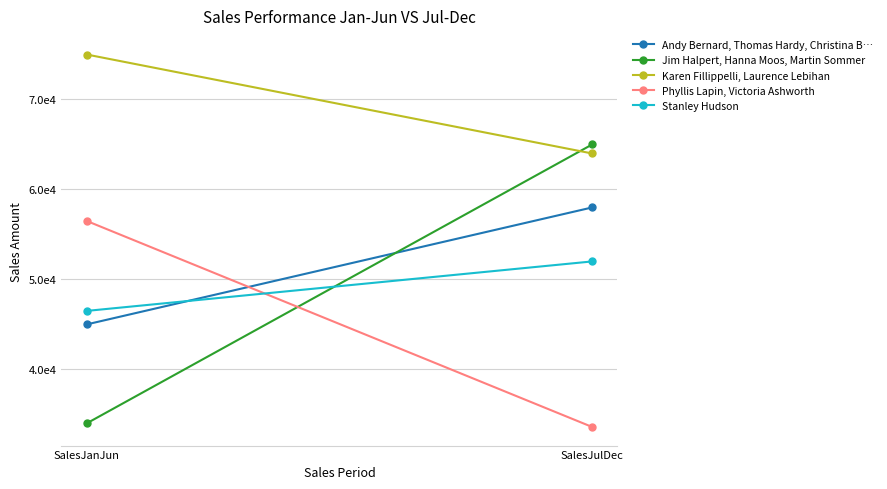

Reading right to left, extract all data points from this chart.

Andy Bernard, Thomas Hardy, Christina B…: SalesJulDec=58000	SalesJanJun=45000
Jim Halpert, Hanna Moos, Martin Sommer: SalesJulDec=65000	SalesJanJun=34000
Karen Fillippelli, Laurence Lebihan: SalesJulDec=64000	SalesJanJun=75000
Phyllis Lapin, Victoria Ashworth: SalesJulDec=33600	SalesJanJun=56500
Stanley Hudson: SalesJulDec=52000	SalesJanJun=46500